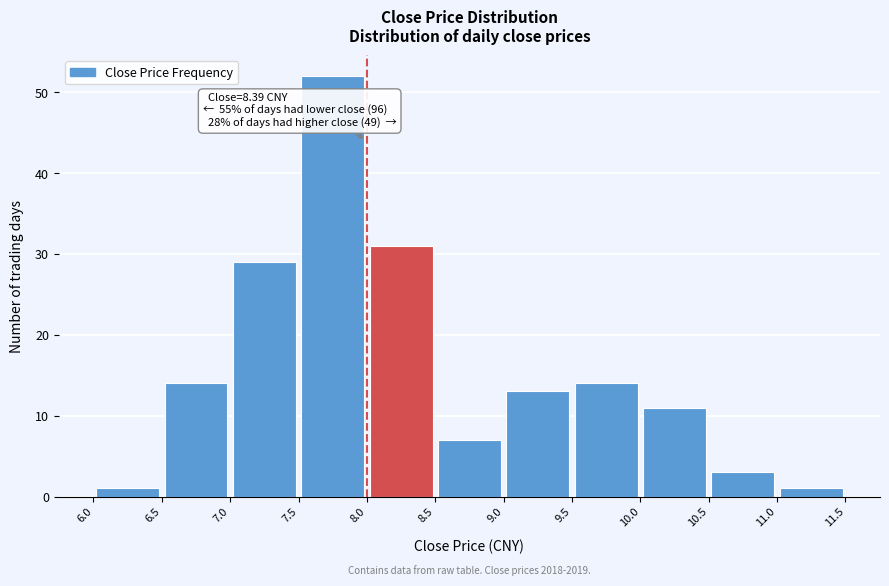

Which range on the x-axis has the tallest bar?

7.5 to 8.0